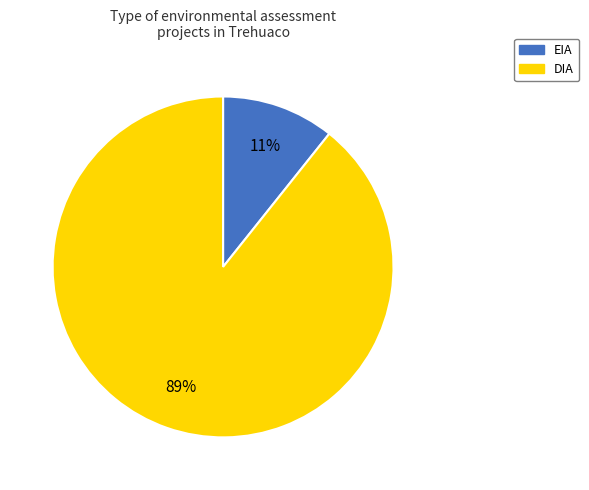

Is the sum of DIA and EIA greater than half?

Yes